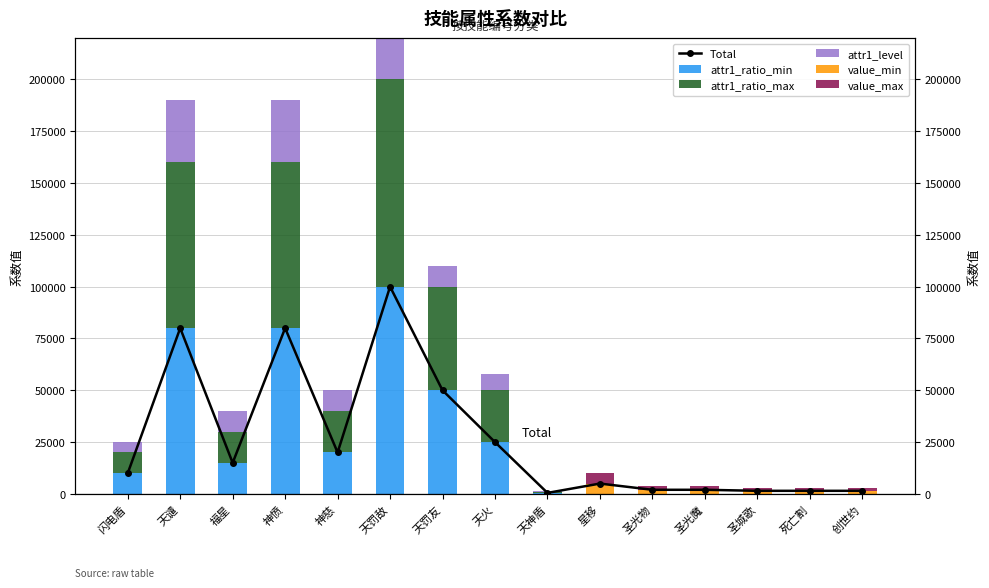

Between 天罚友 and 天罚敌, which is larger?

天罚敌